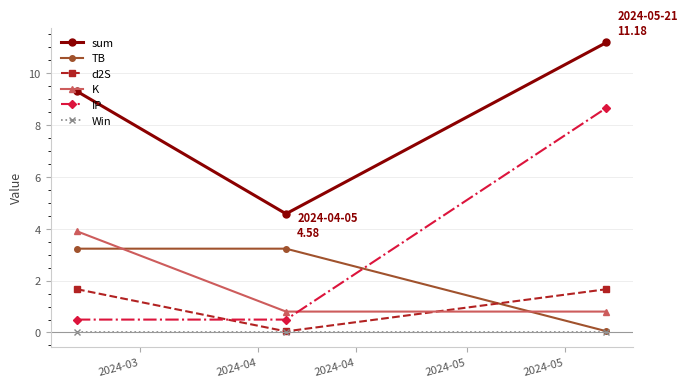

Which series has the widest spread of values?

IP